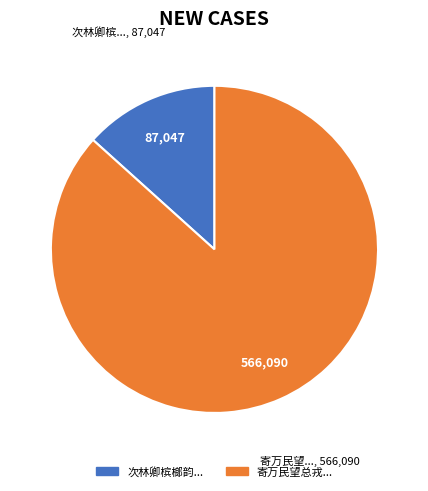

Does any single category account for the majority?

Yes